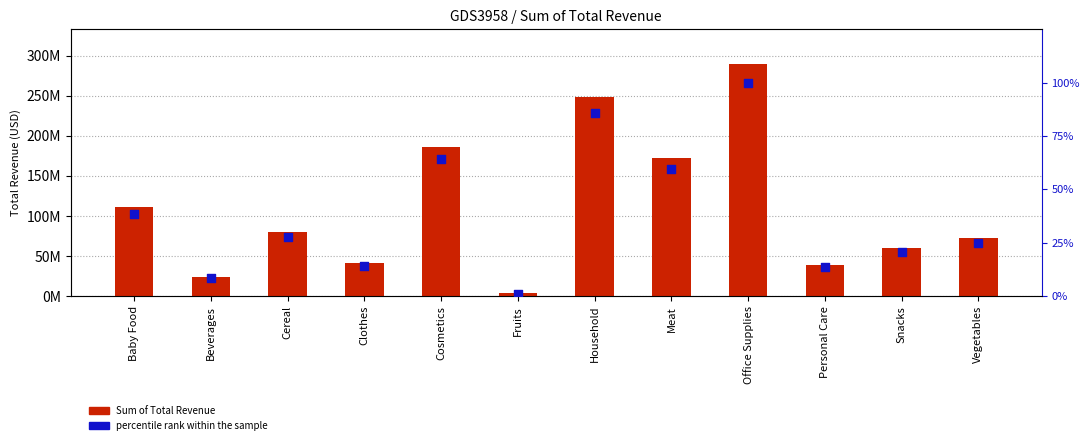

Which series contains the highest Y value?

Sum of Total Revenue